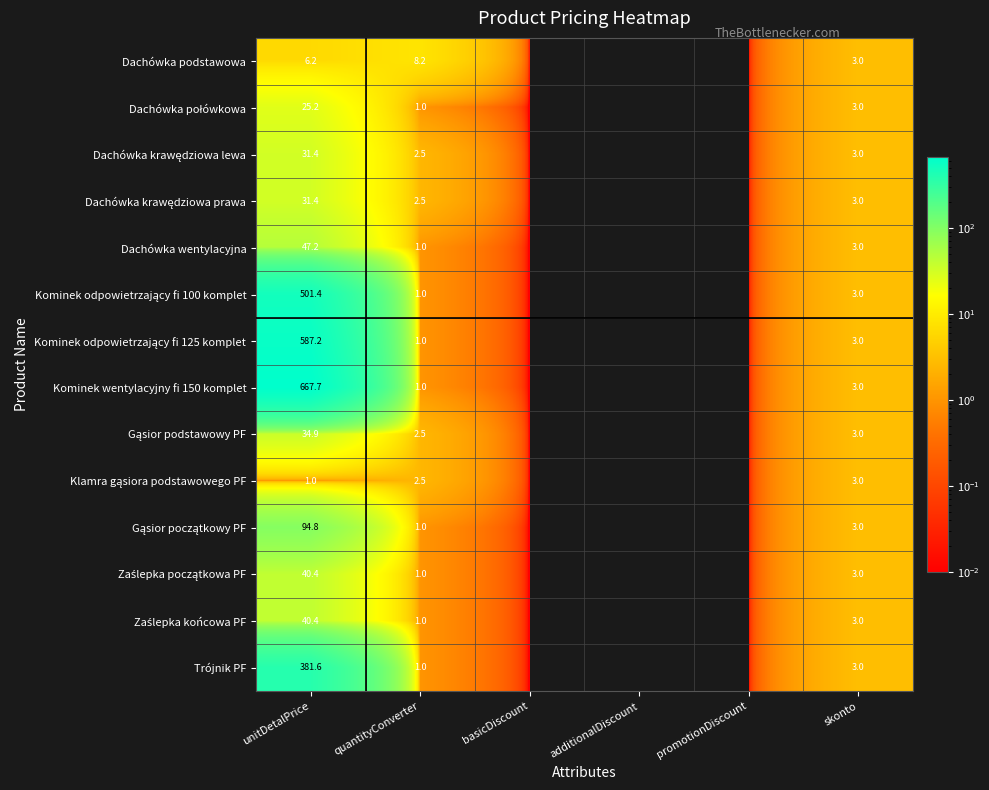

What is the spread (max minus min) of values at quantityConverter?

7.2